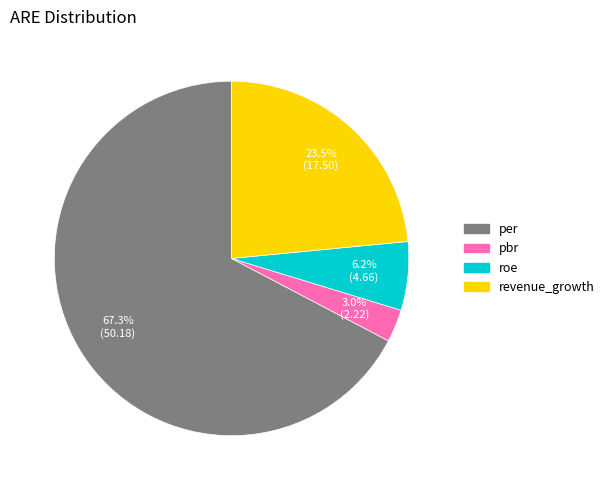

Which category accounts for the majority?

per